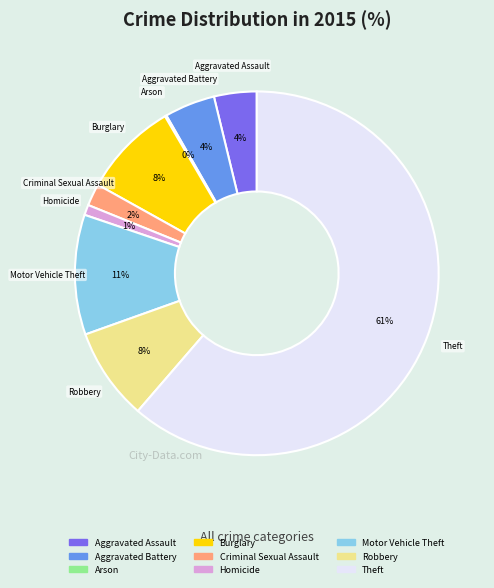

Which slice is the largest?

Theft